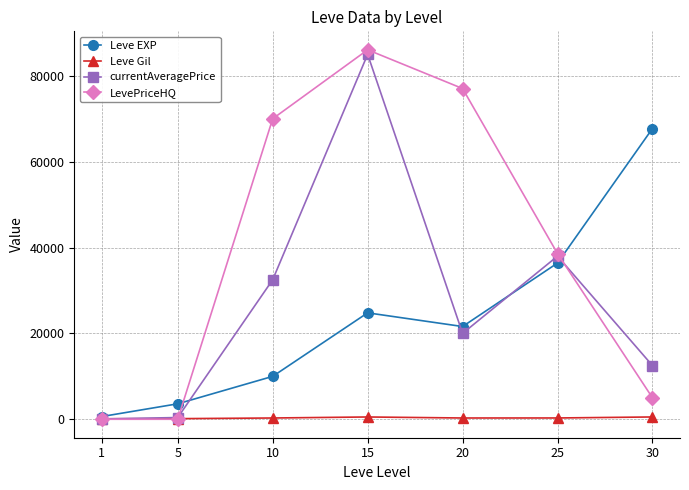

Where is the first local maximum for LevePriceHQ?

15